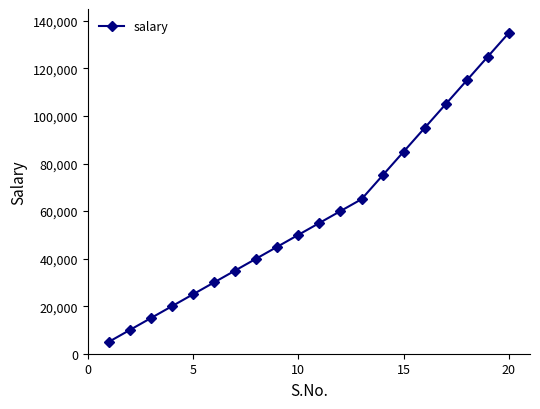

What is the smallest value displayed?

5000